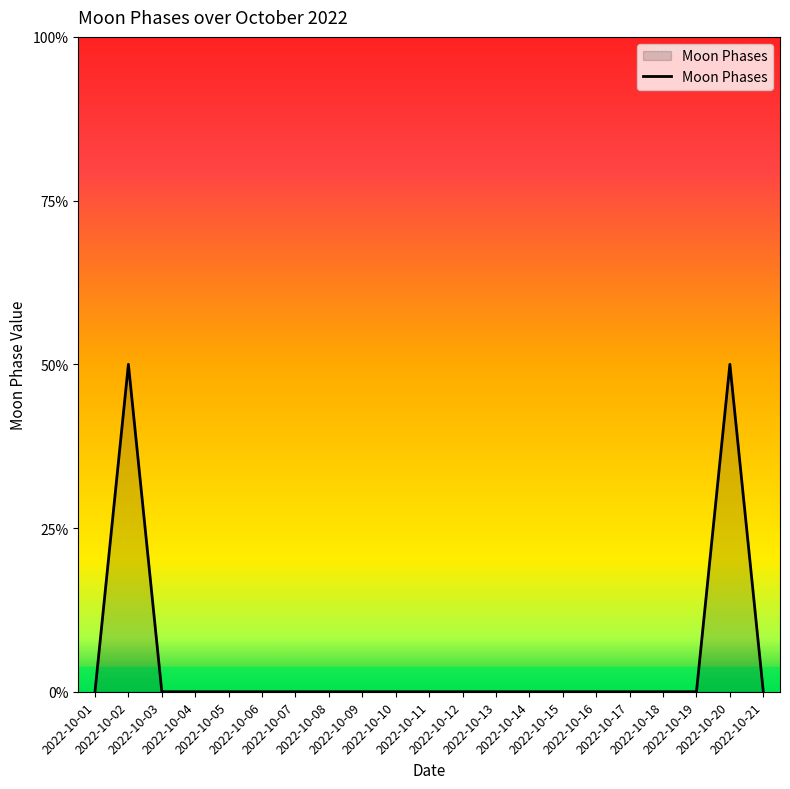

Between 2022-10-07 and 2022-10-14, which is larger?

2022-10-07